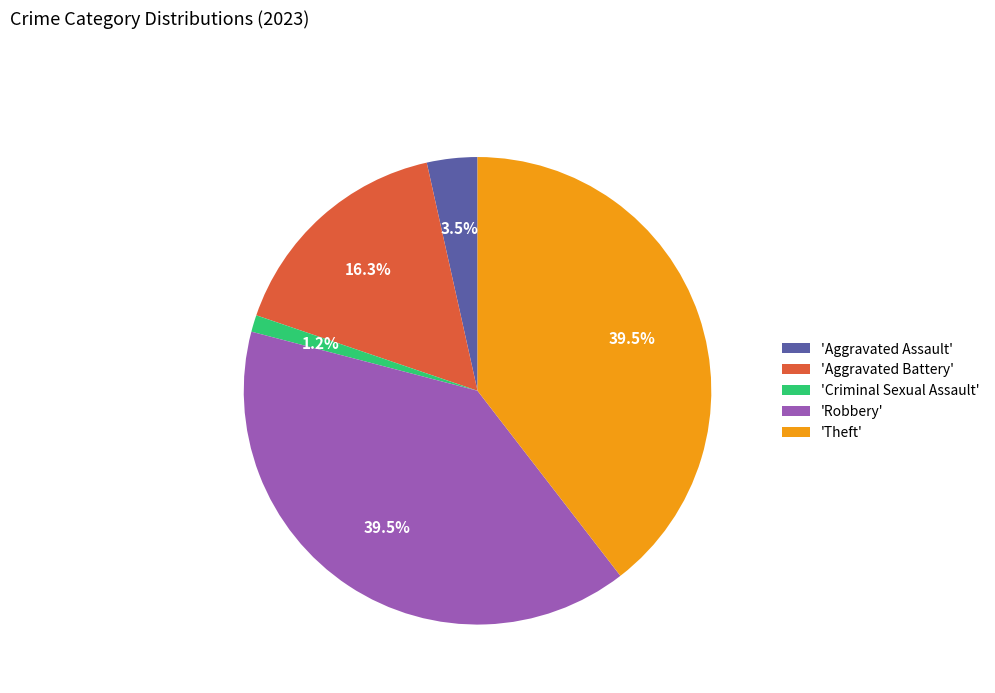

Between 'Robbery' and 'Criminal Sexual Assault', which is larger?

'Robbery'